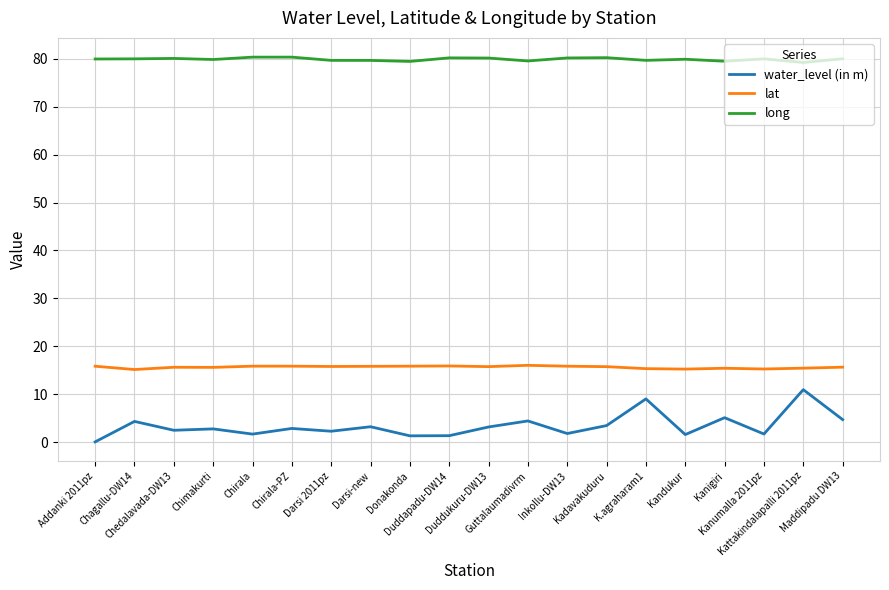

At which category does the chart reach its minimum across all series?

Addanki 2011pz